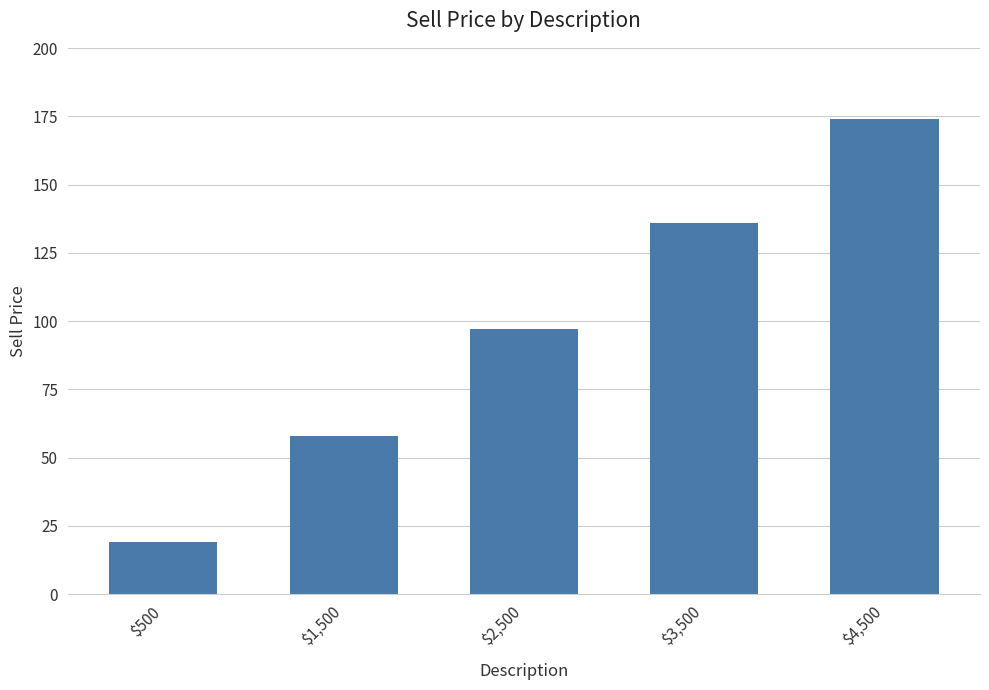

Which has a higher value, $2,500 or $1,500?

$2,500